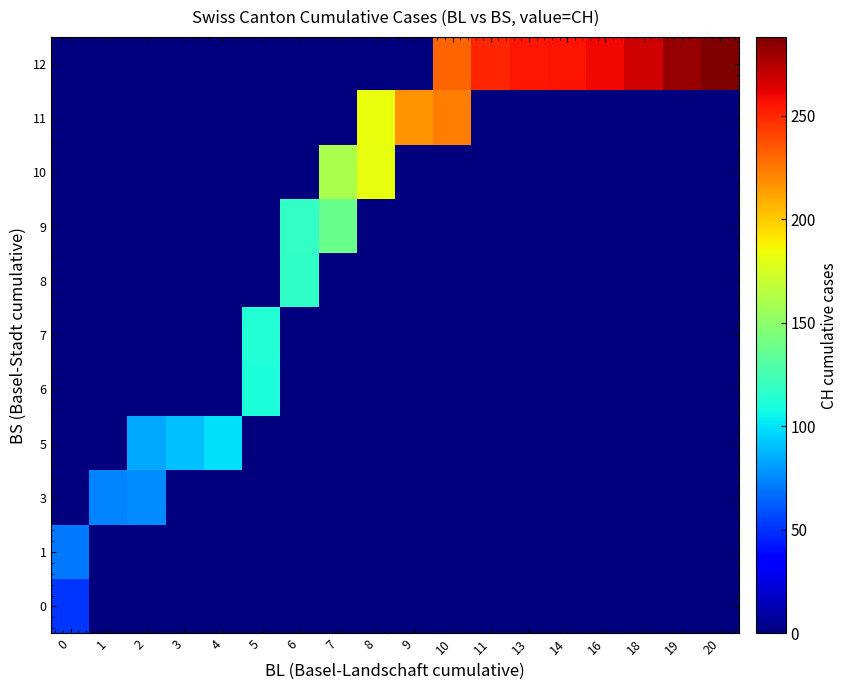

What is the spread (max minus min) of values at 6?

119